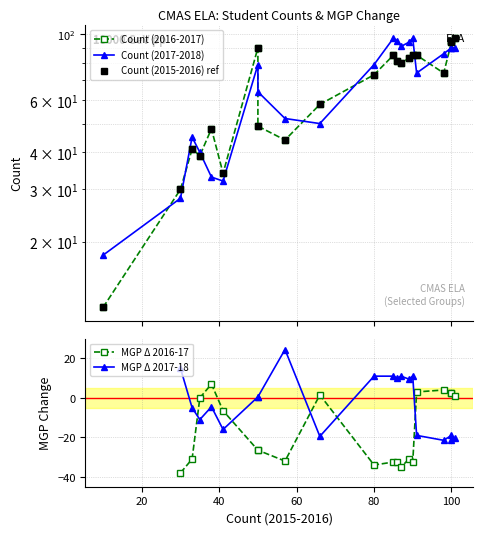

Count the number of categories in the chart.

21